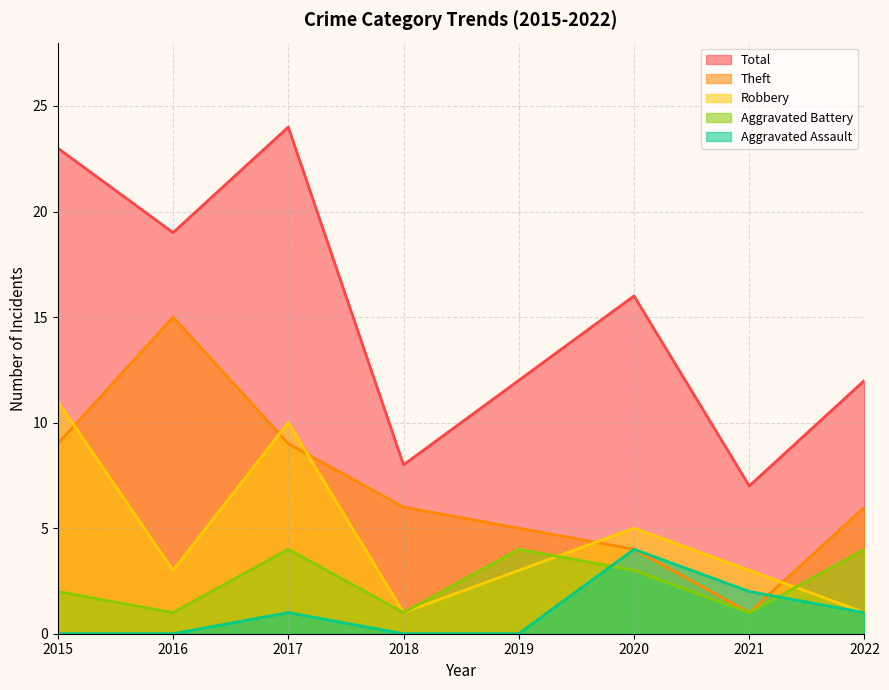

Which label corresponds to the smallest value in the chart?

2015